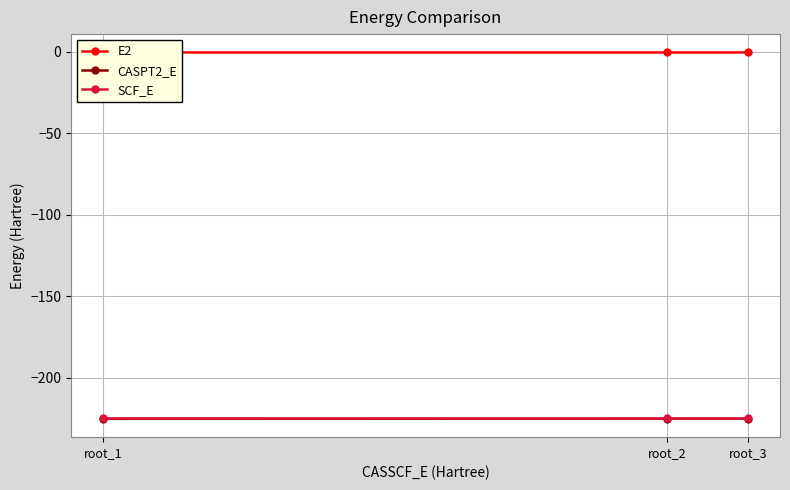

Is this an area chart (filled region under the line)?

No